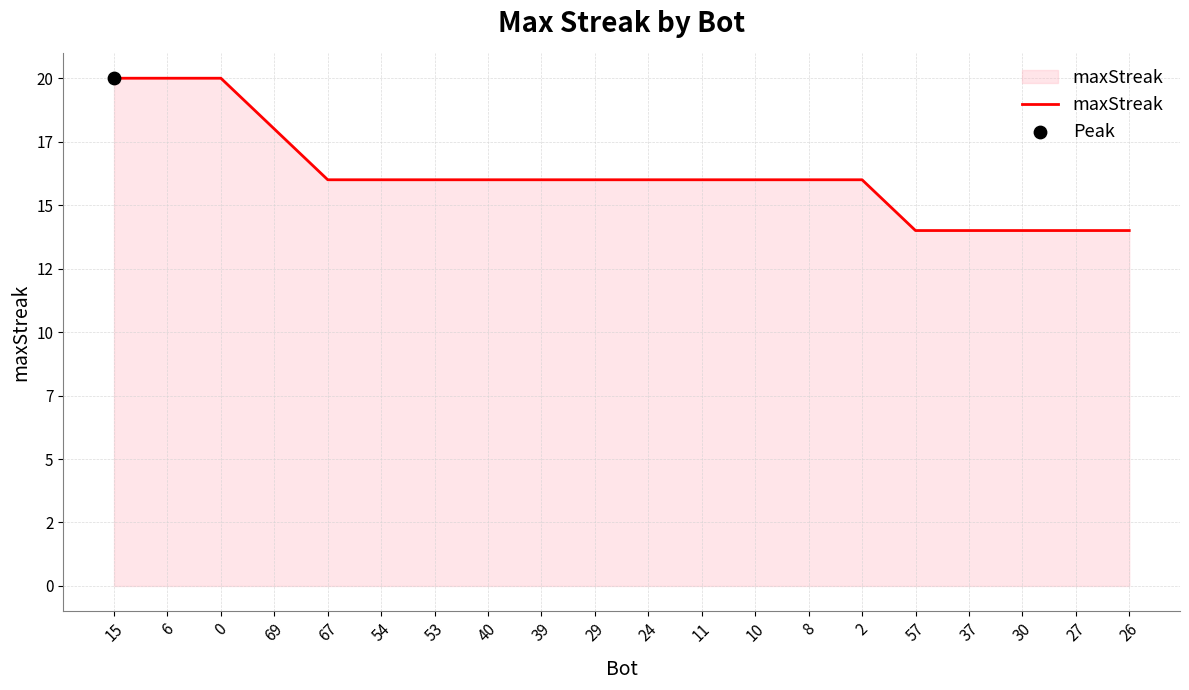

What is the change in value from 40 to 37?

-2